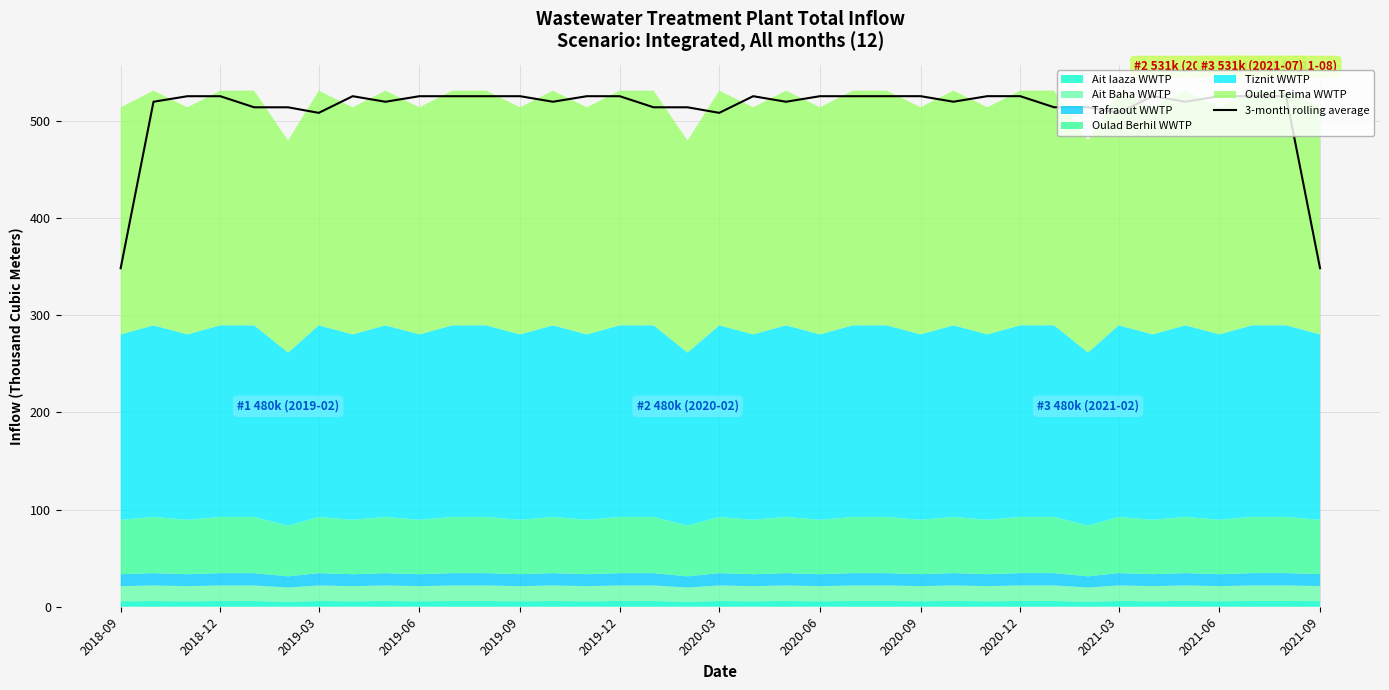

The value of 3-month rolling average at 2020-12 is 204.3. True or false?

False